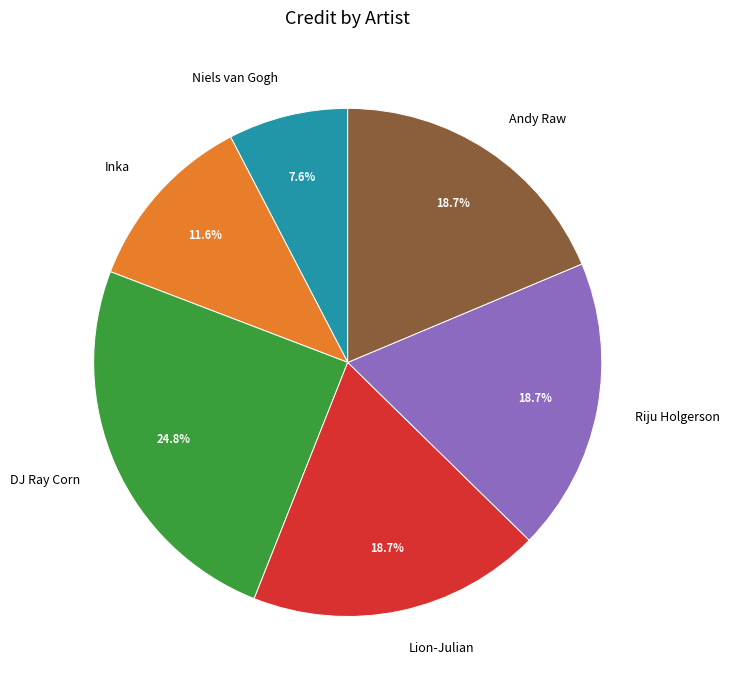

Which has a higher value, Niels van Gogh or Andy Raw?

Andy Raw